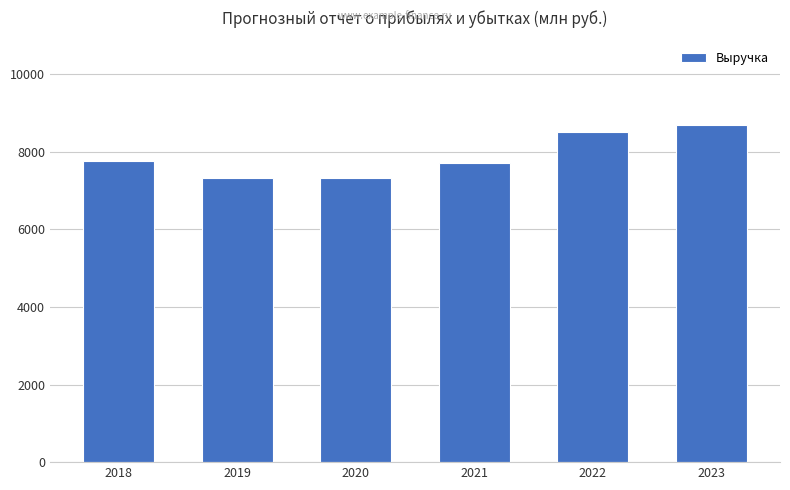

At which label does the data first exceed 7765?

2018